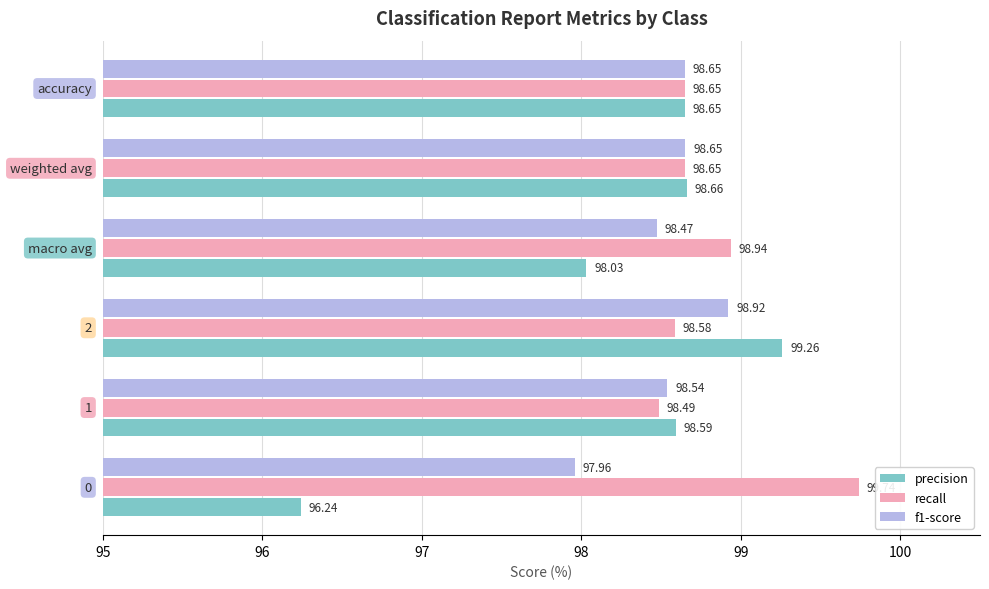

Which series has the widest spread of values?

precision